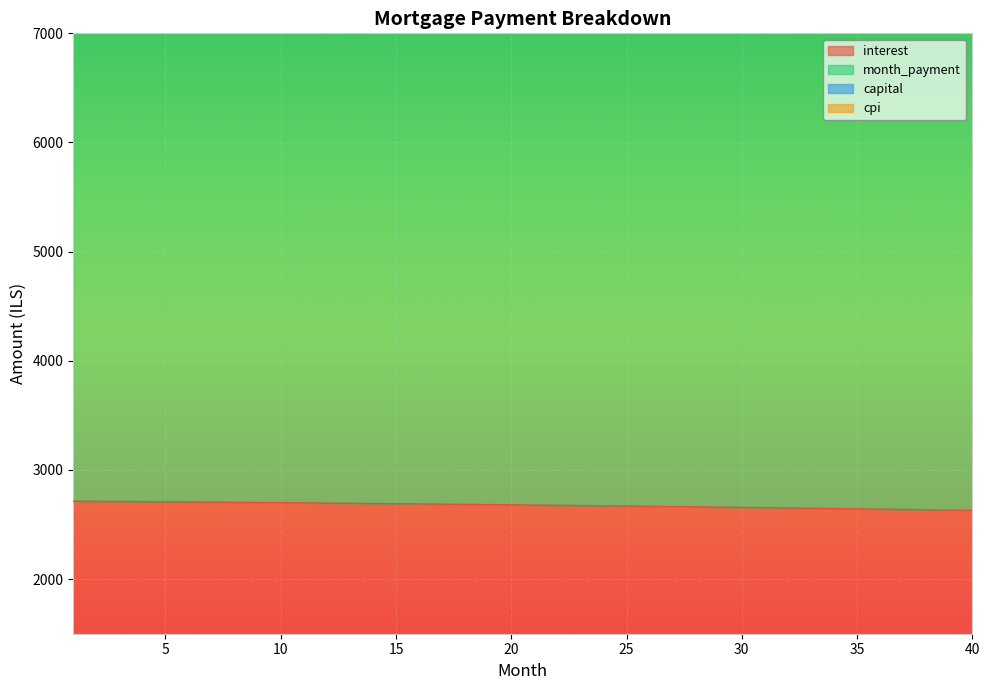

True or false: cpi and capital cross at least once.

False